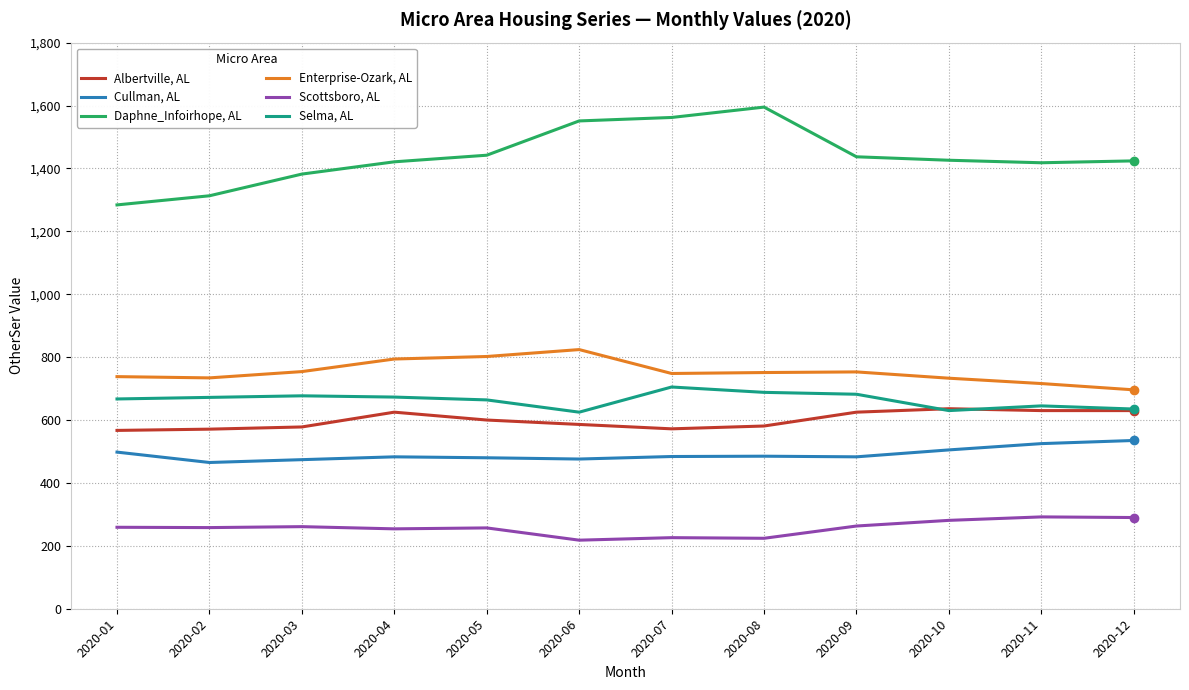

What is the maximum value shown in the chart?

1595